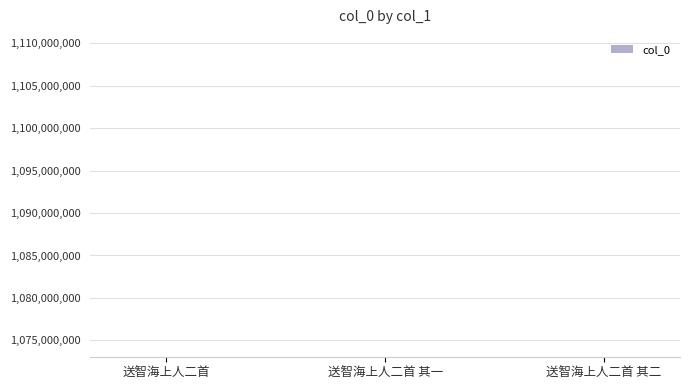

How many bars are there in total?

3